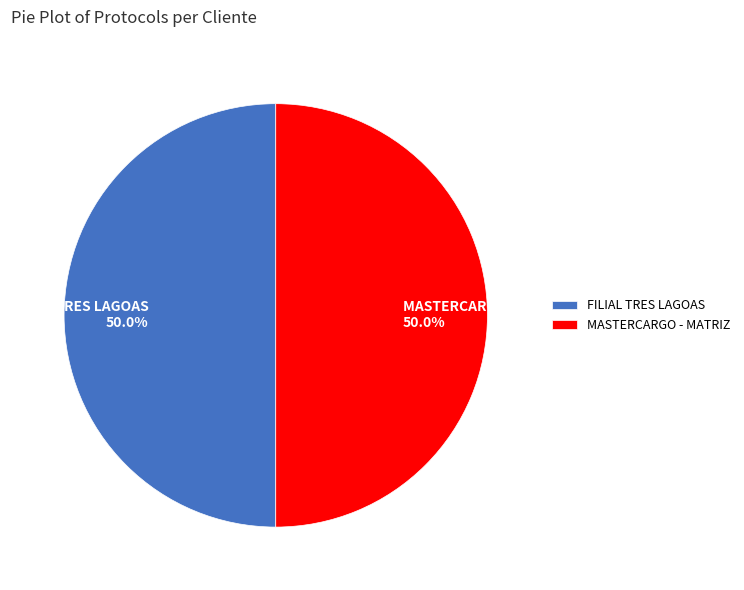

Combined, what portion of the pie is MASTERCARGO - MATRIZ and FILIAL TRES LAGOAS?

100.0%